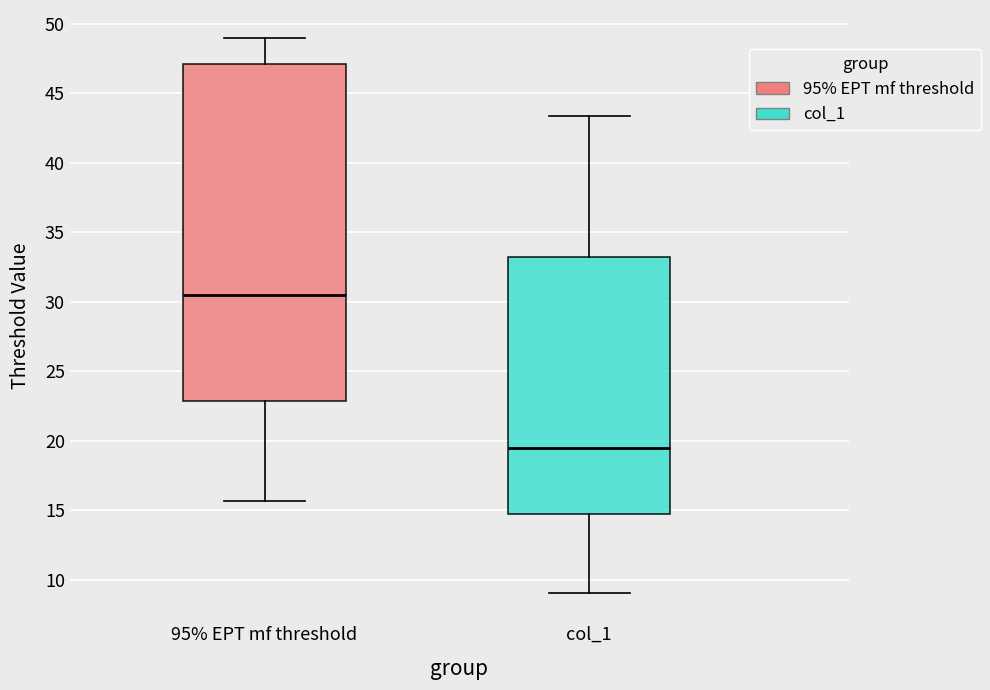

Which box is the tallest, from its lower edge to its upper edge?

95% EPT mf threshold